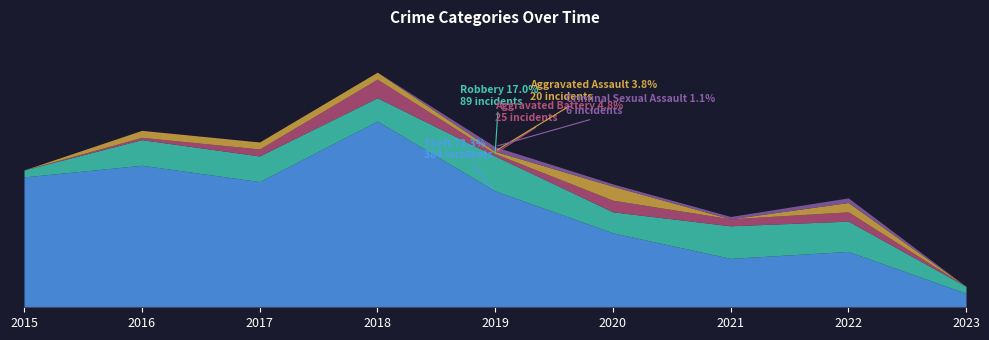

The value of Criminal Sexual Assault at 2021 is 0. True or false?

False